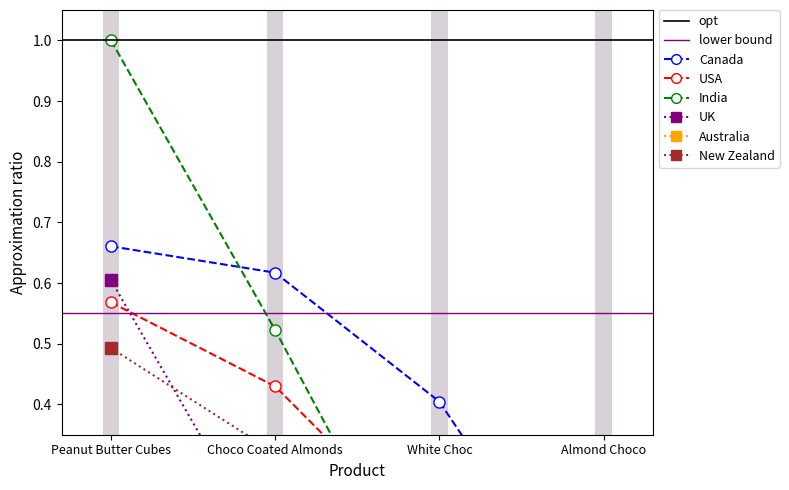

What is the label of the 2nd point from the right?

White Choc